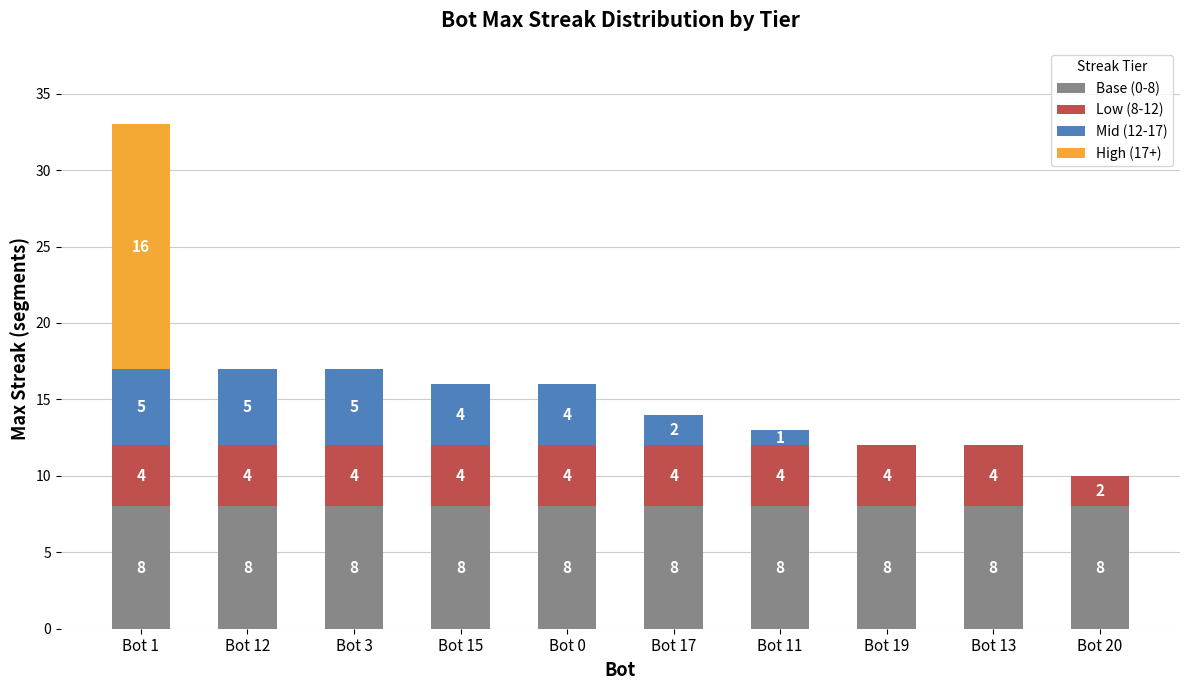

True or false: Base (0-8) has a value of 8 at Bot 13.

True